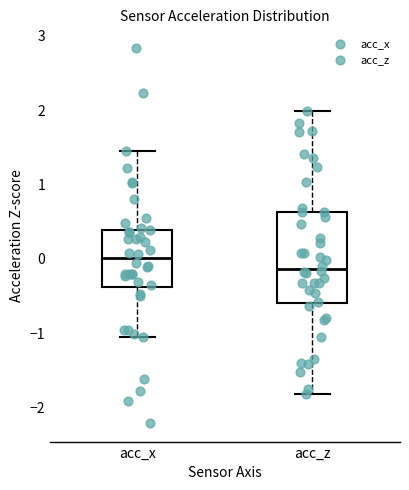

Which box's median line is the highest?

acc_x